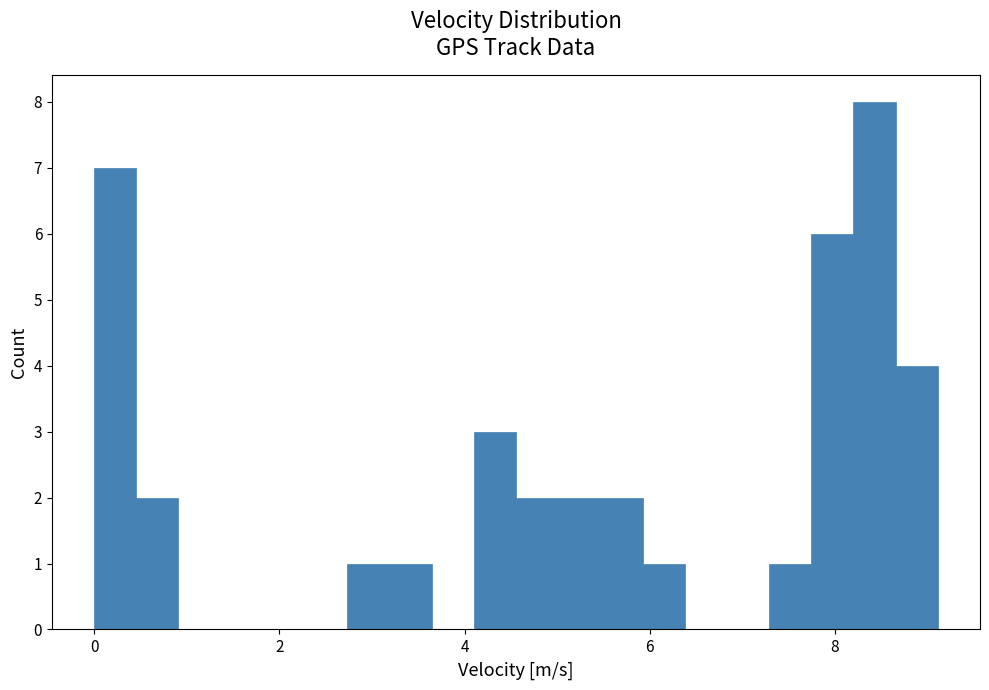

Read against the x-axis, roughly where is the centre of the tallest bar?

8.4